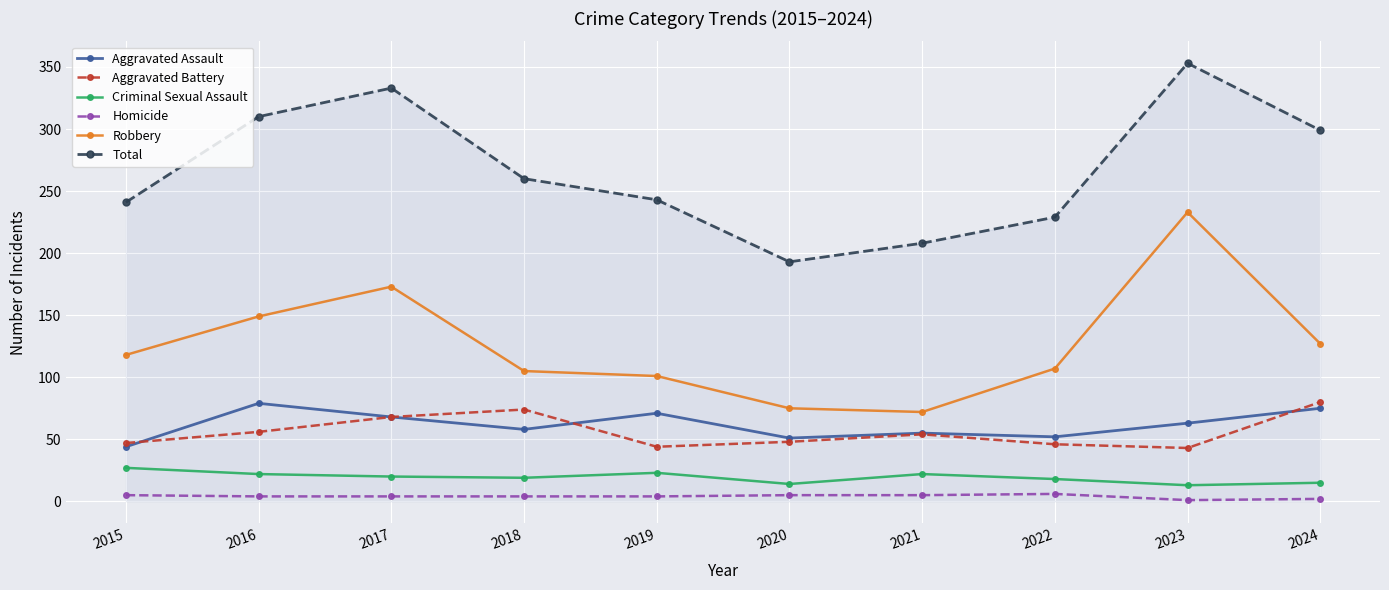

What is the average value of the Criminal Sexual Assault series?

19